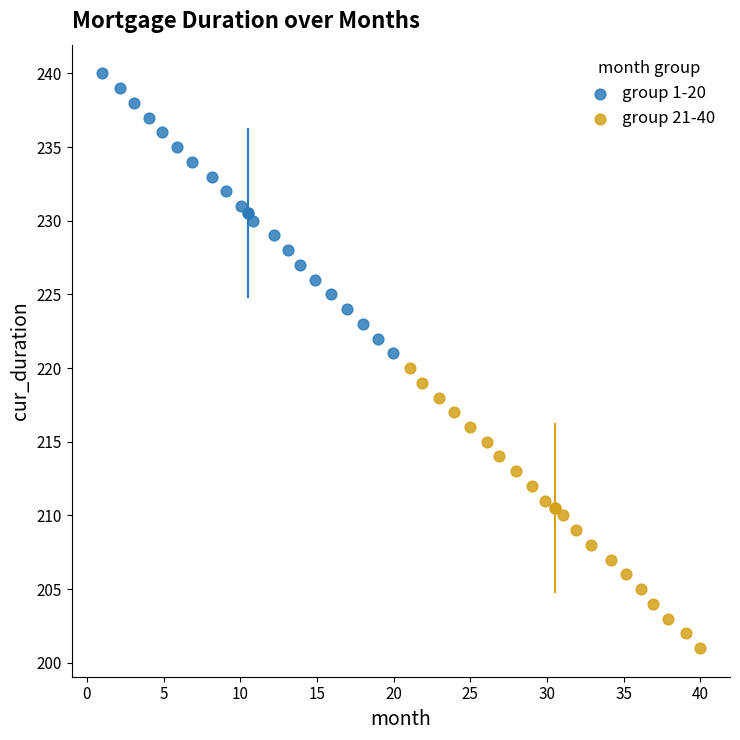

Which series contains the highest Y value?

group 1-20